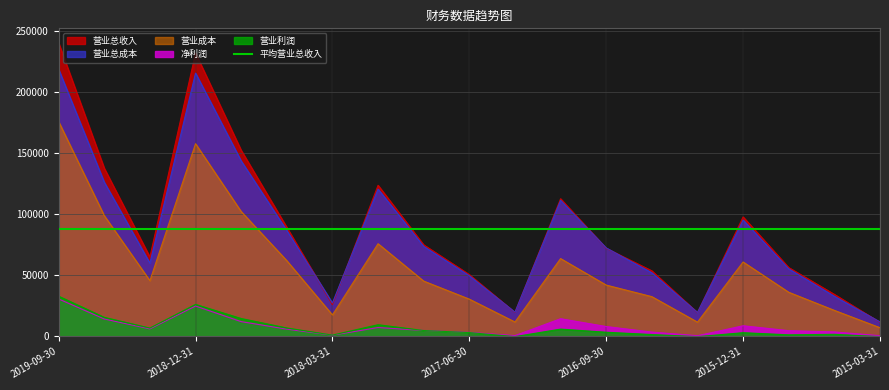

At which label does 净利润 reach its peak?

2019-09-30